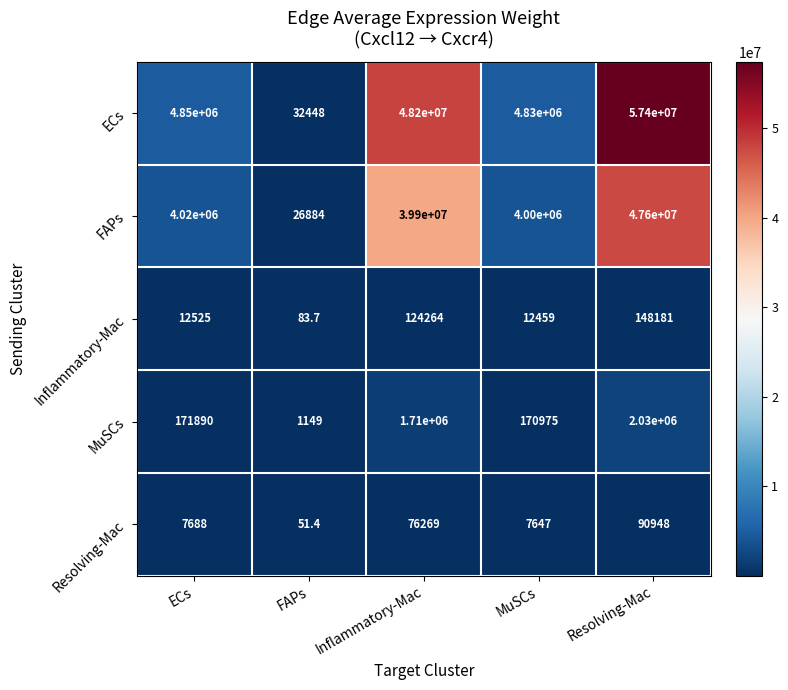

What is the total value across all series at FAPs?

60616.1